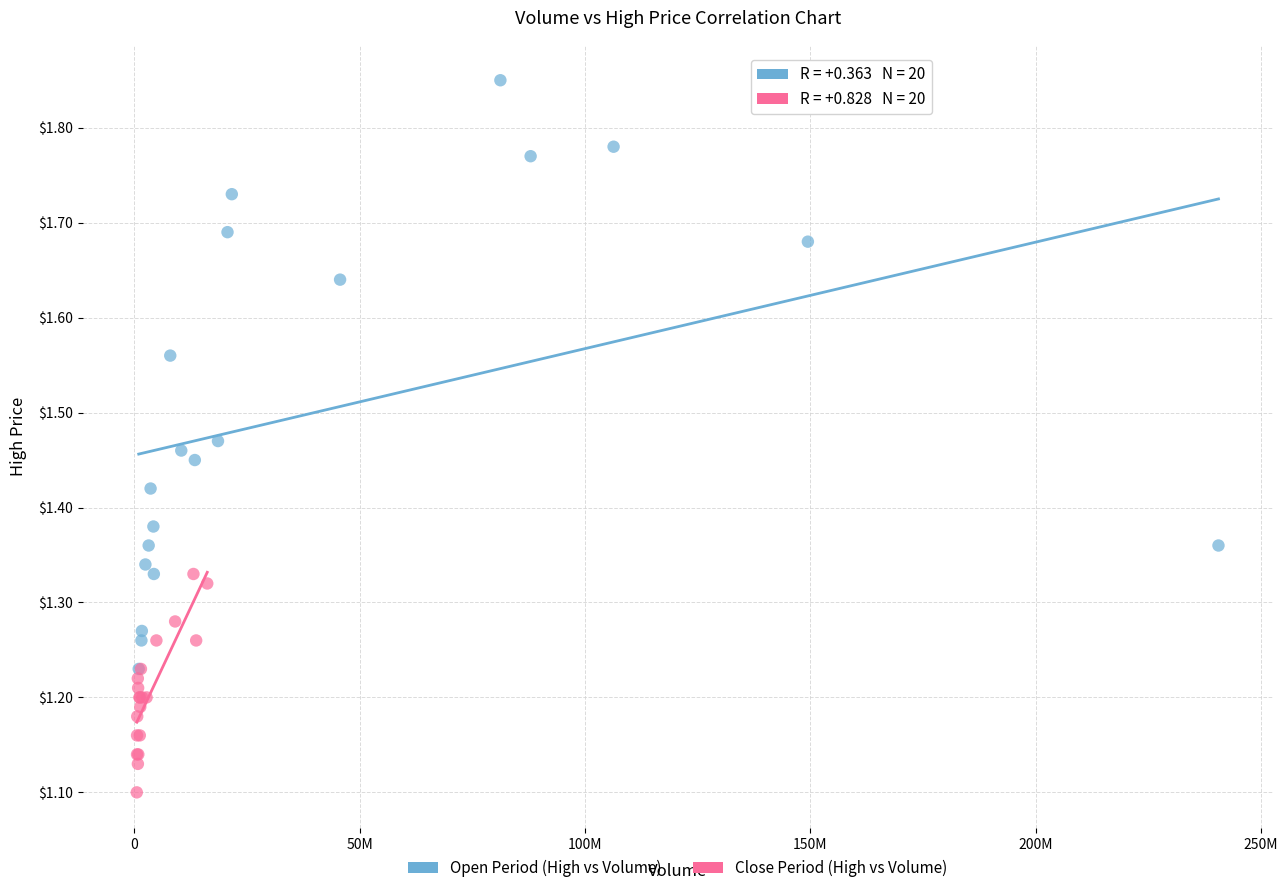

Which series has the largest Y range (max minus min)?

Open Period (High vs Volume)